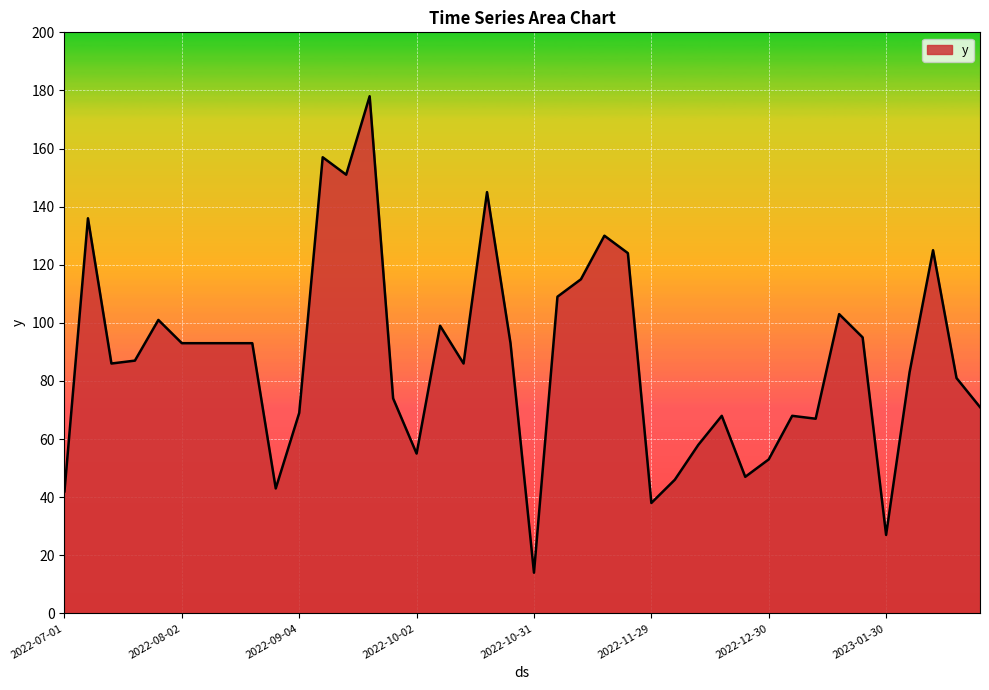

What is the minimum value shown in the chart?

14